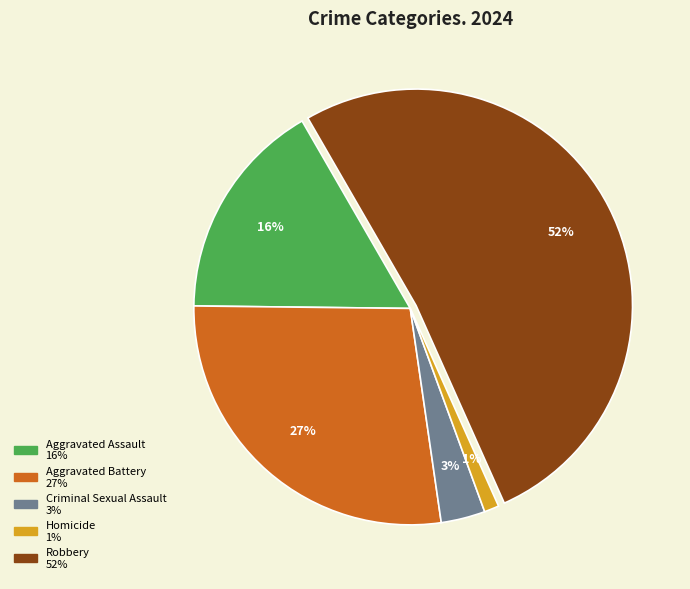

Is there any slice that represents more than half of the pie?

Yes